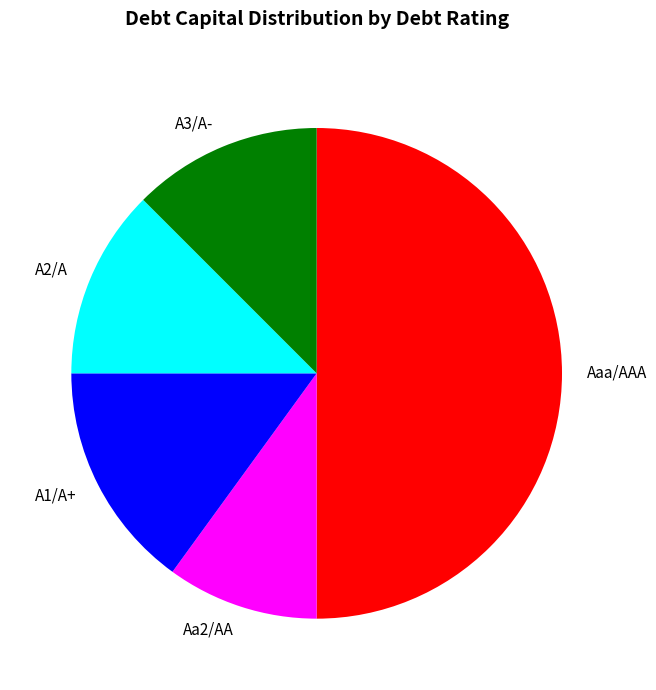

Does A1/A+ account for over 50% of the chart?

No